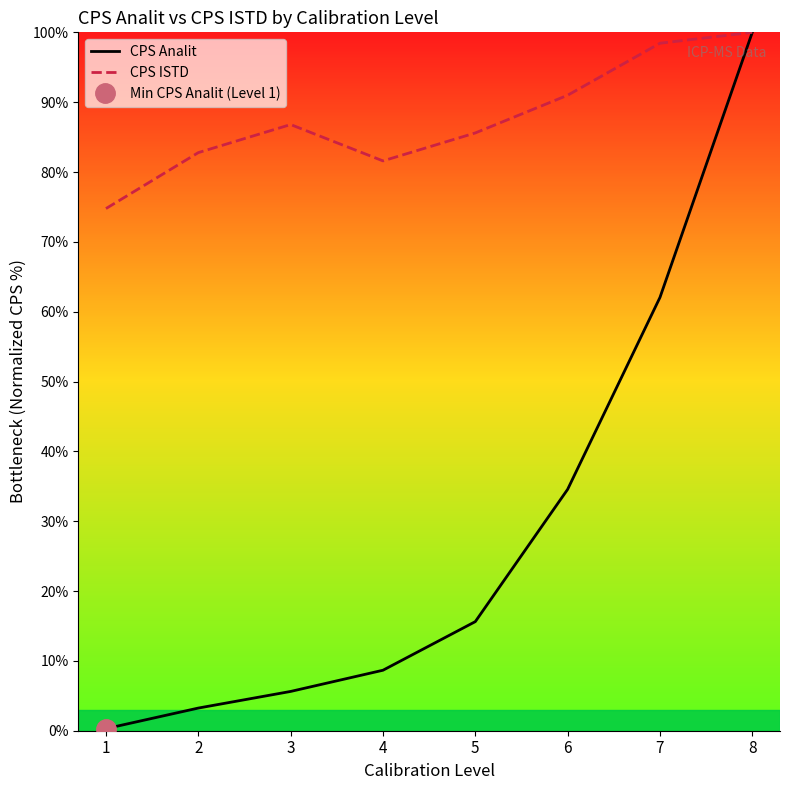

List the series in order of their peak value, highest first.

CPS Analit, CPS ISTD